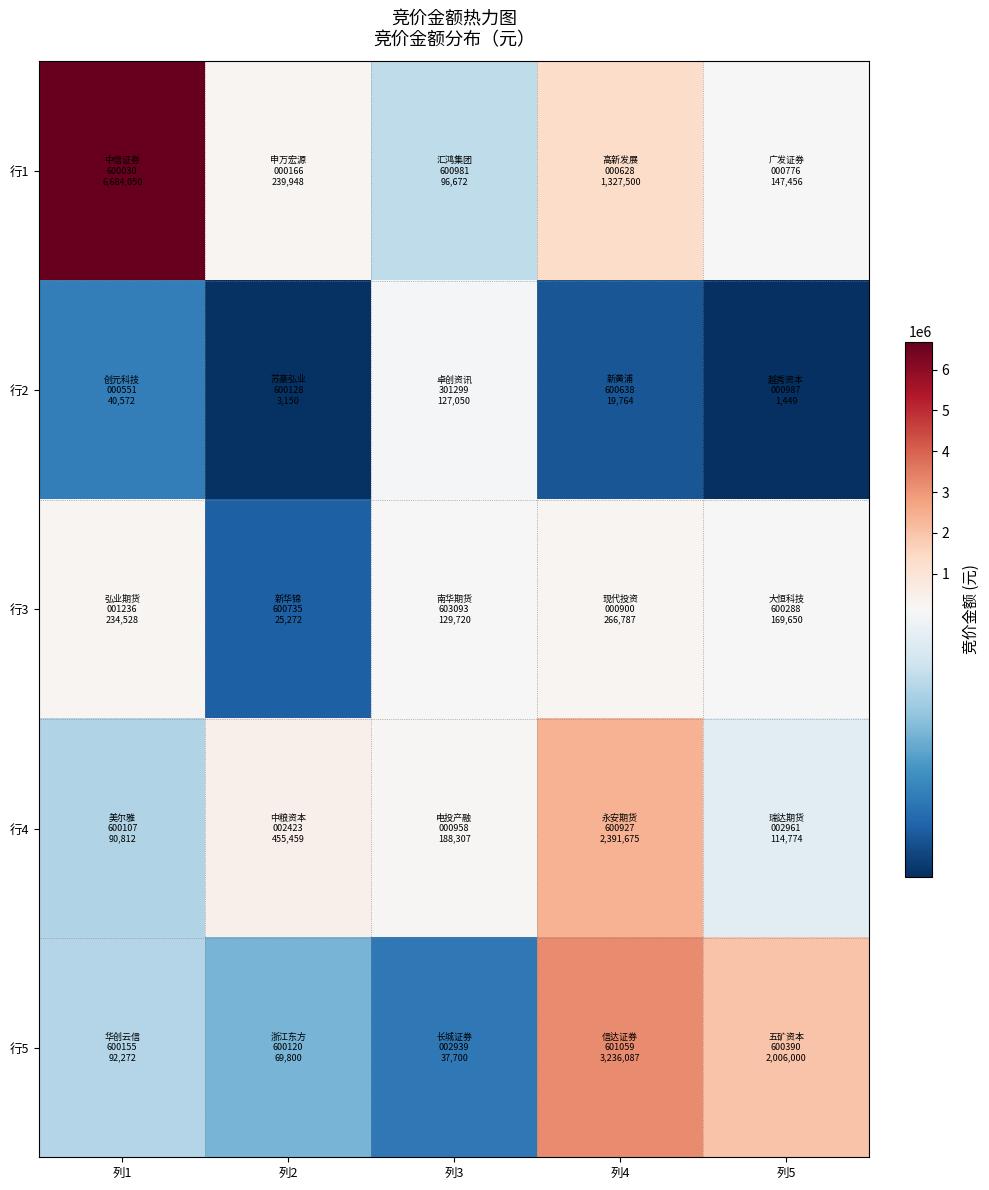

Reading left to right, extract all data points from this chart.

行1: 列1=6684050	列2=239948	列3=96672	列4=1327500	列5=147456
行2: 列1=40572	列2=3150	列3=127050	列4=19764	列5=1449
行3: 列1=234528	列2=25272	列3=129720	列4=266787	列5=169650
行4: 列1=90812	列2=455459	列3=188307	列4=2391675	列5=114774
行5: 列1=92272	列2=69800	列3=37700	列4=3236087	列5=2006000